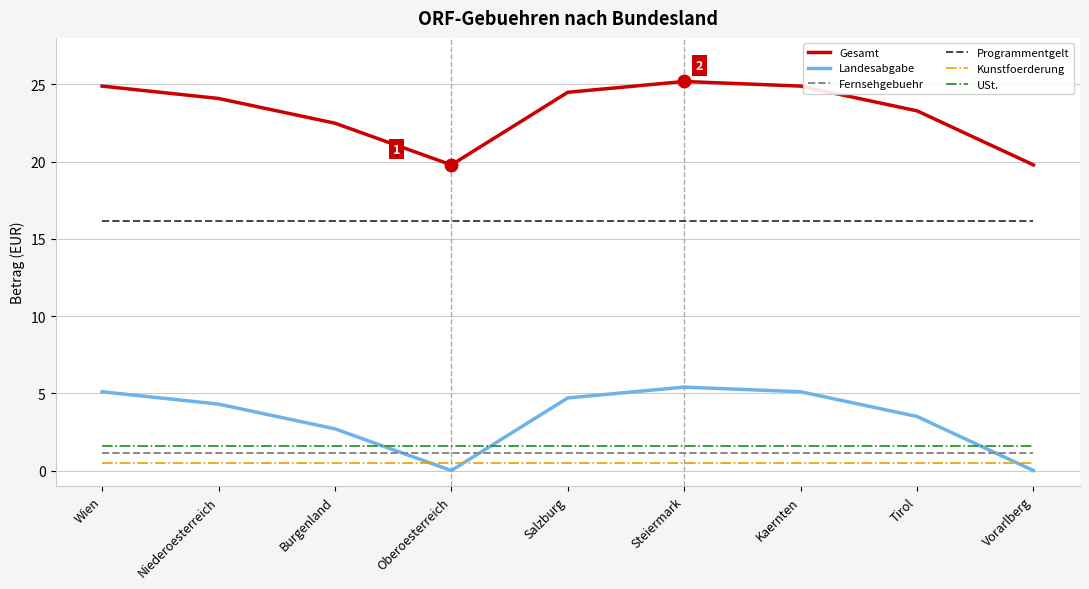

Does the chart display data point markers on the line(s)?

No